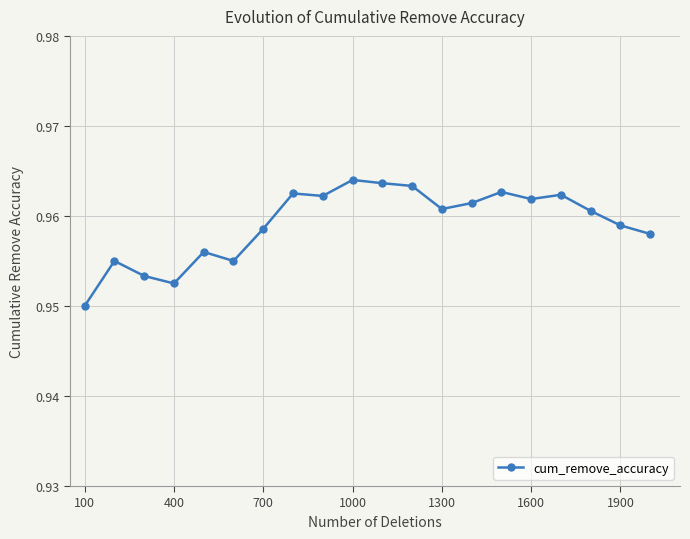

What is the sum of all values?

19.2